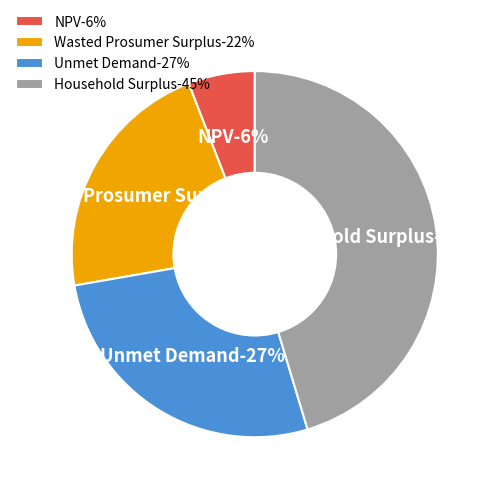

Is there any slice that represents more than half of the pie?

No